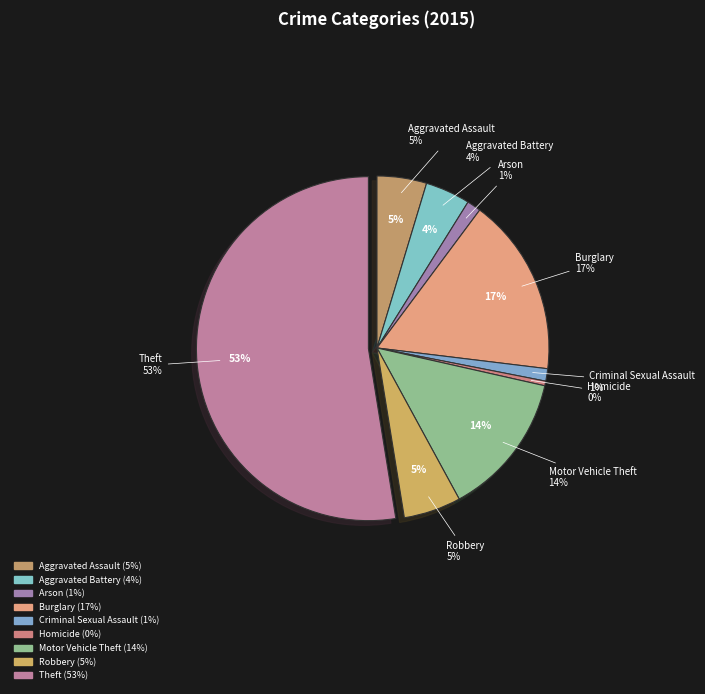

Rank the categories by value from lowest to highest.

Homicide, Criminal Sexual Assault, Arson, Aggravated Battery, Aggravated Assault, Robbery, Motor Vehicle Theft, Burglary, Theft